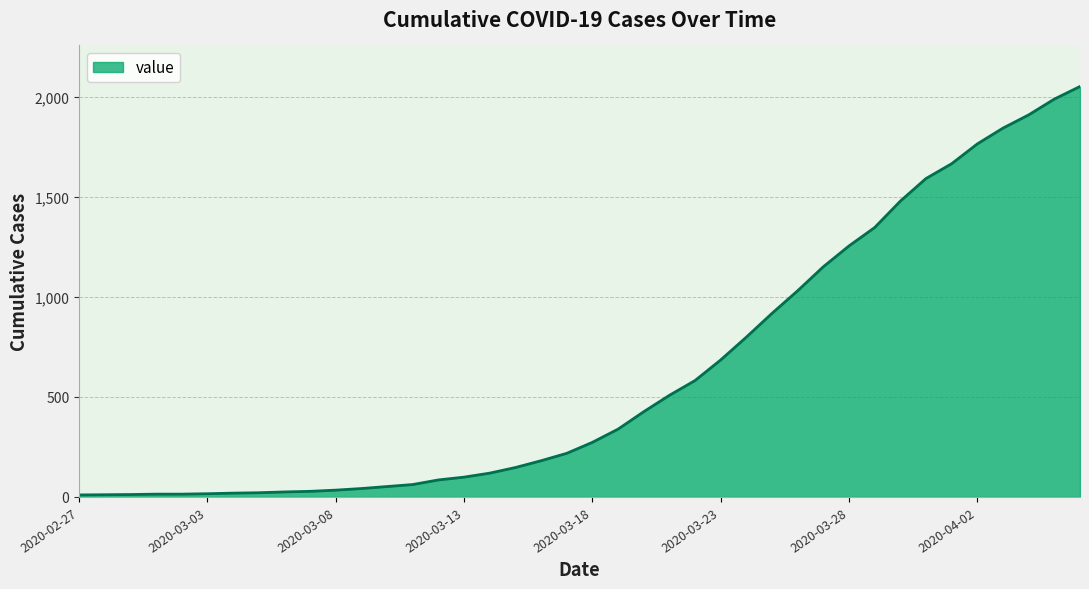

What is the difference between the maximum and minimum values?

2042